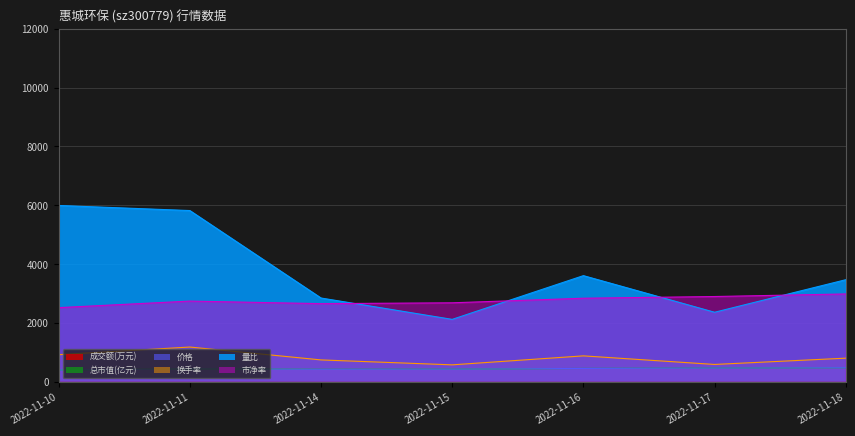

True or false: 量比 and 成交额(万元) intersect in this chart.

False